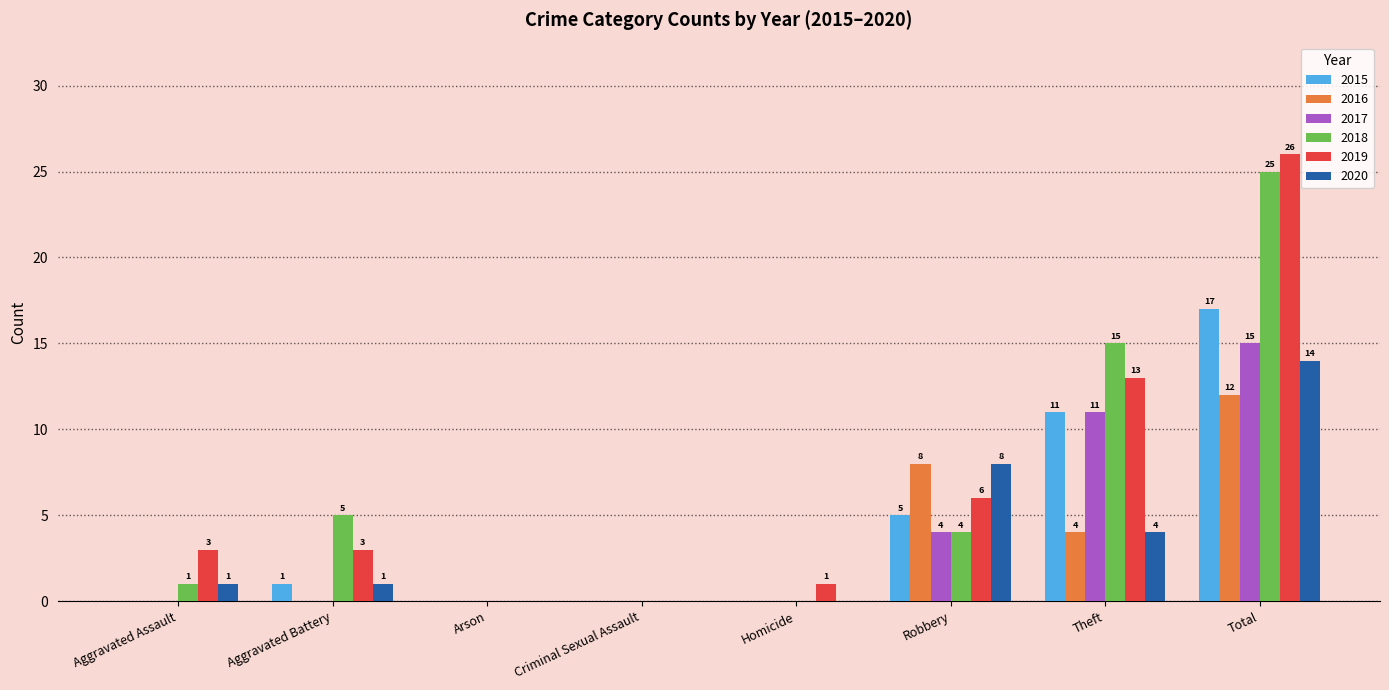

Which category has the highest value in the 2016 series?

Total